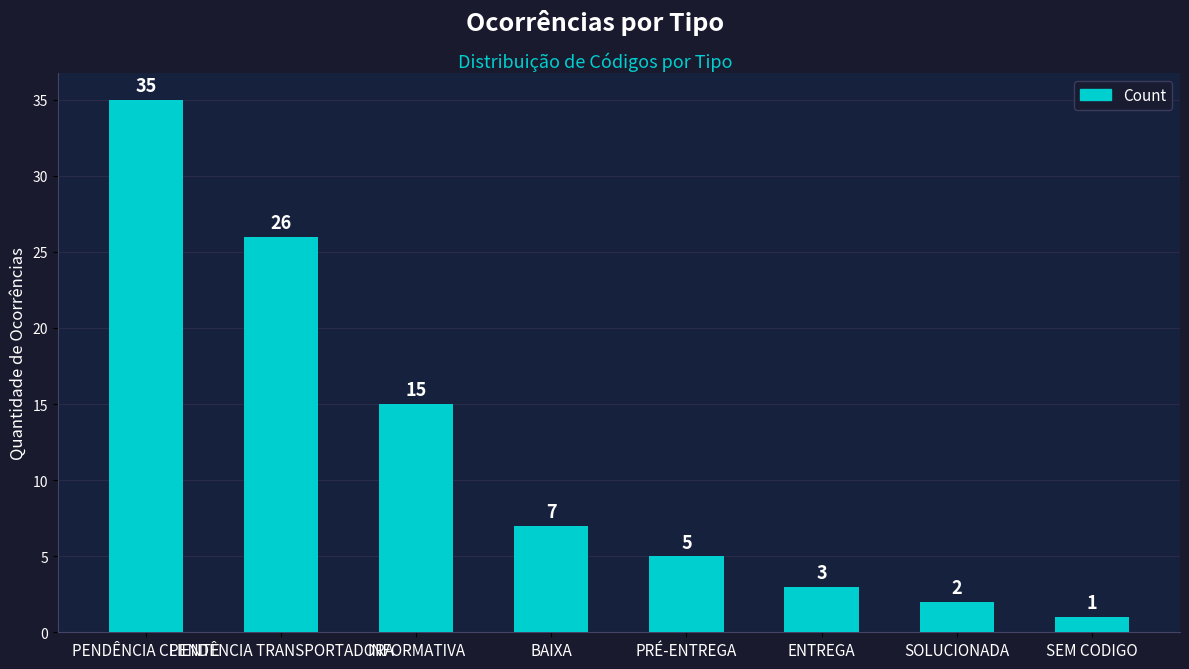

What is the difference between the maximum and second lowest values?

33